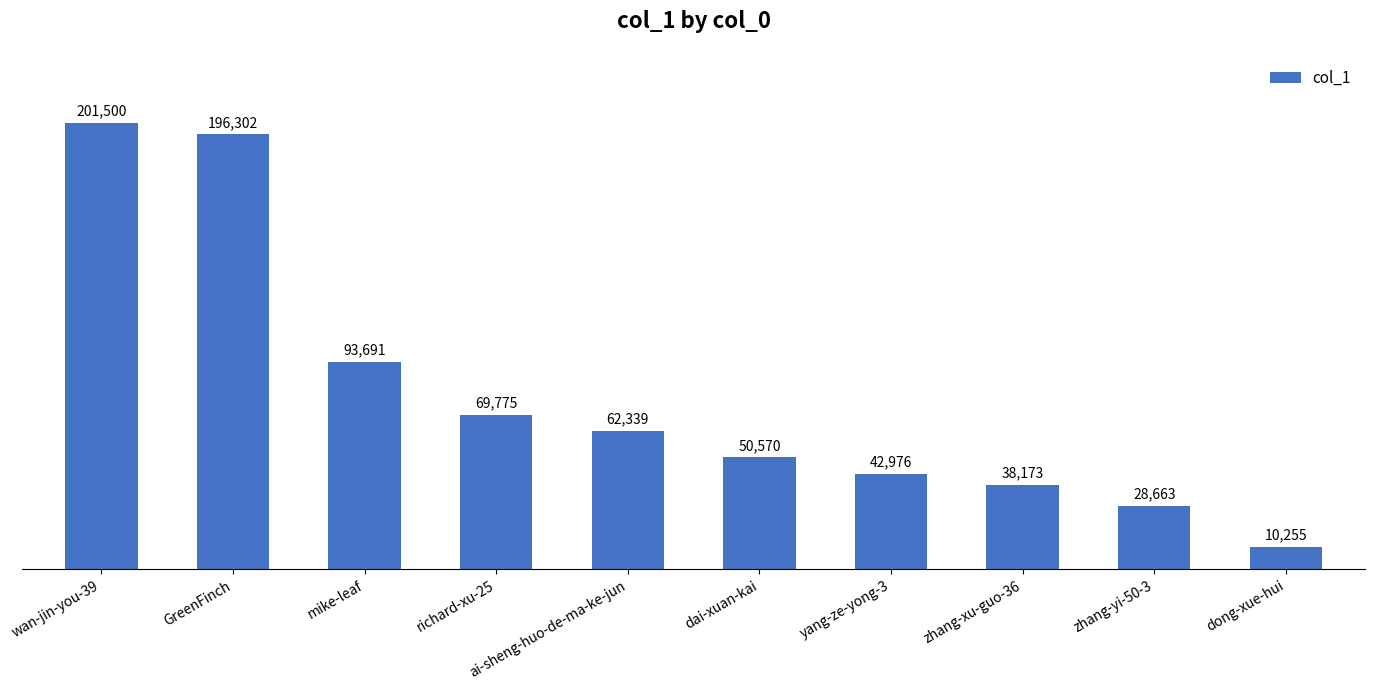

How many series are shown in this chart?

1